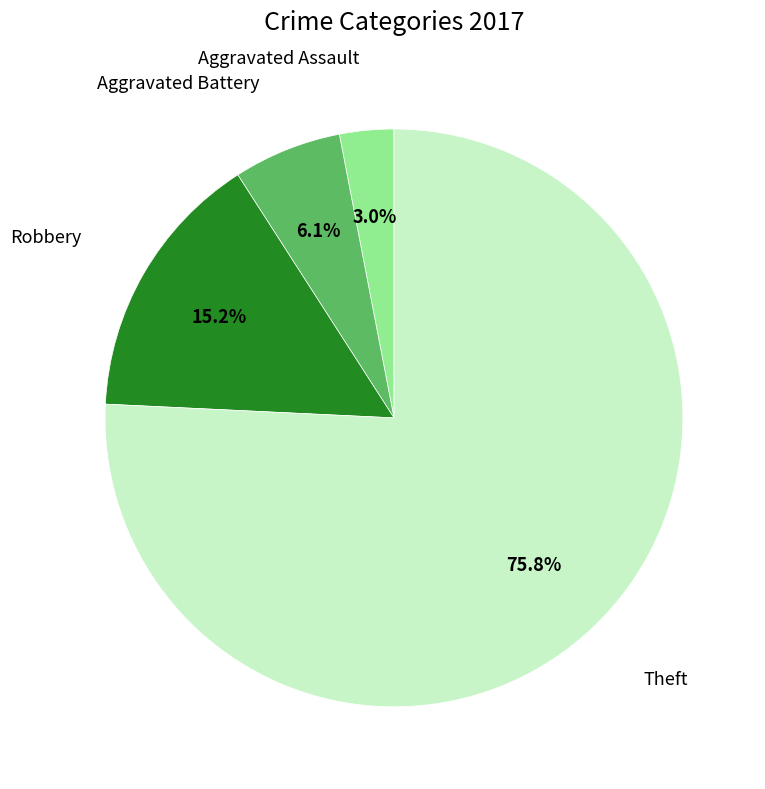

Does any single category account for the majority?

Yes